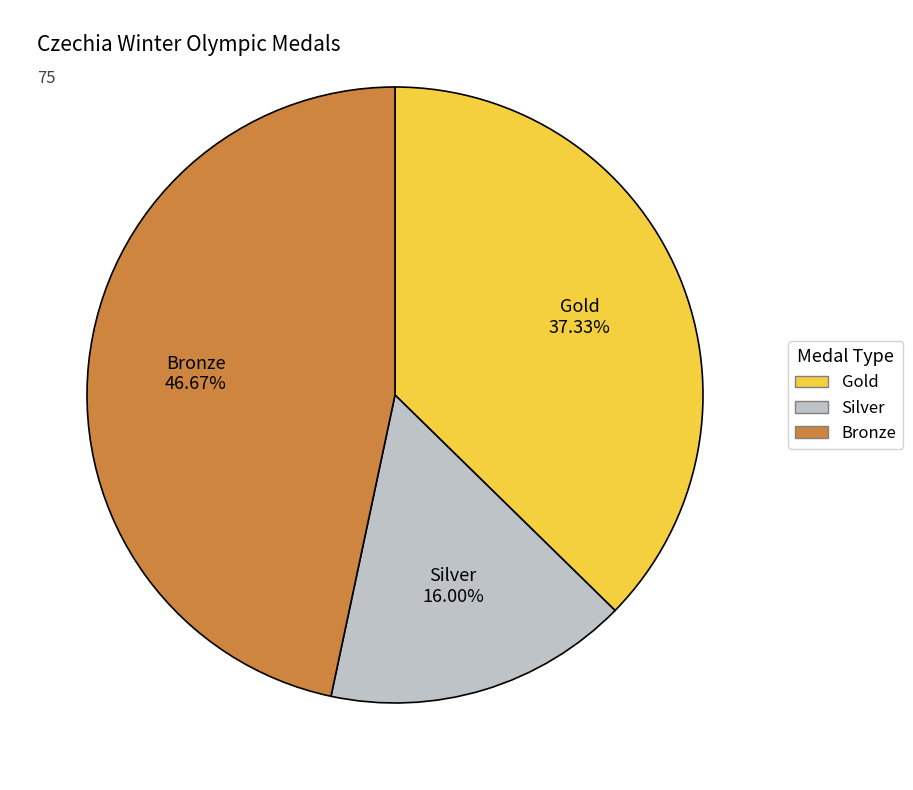

To the nearest percent, what percentage of the pie is Silver?

16%